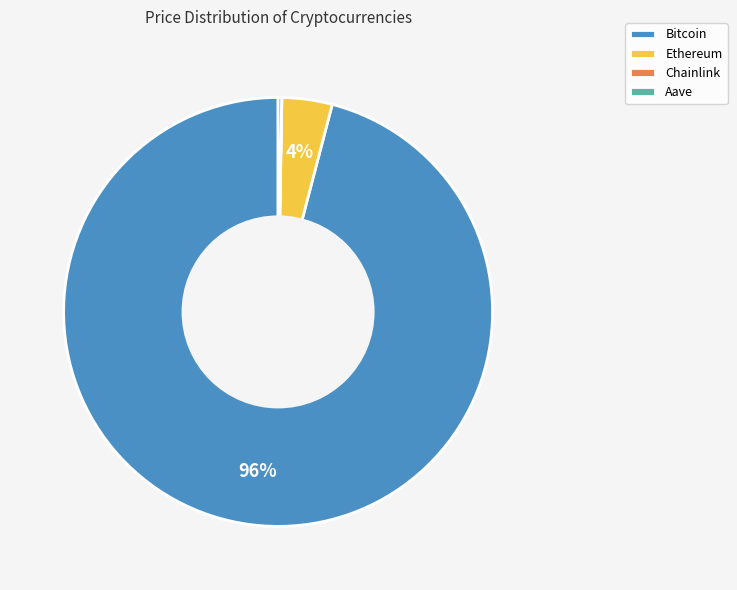

What is the majority slice?

Bitcoin